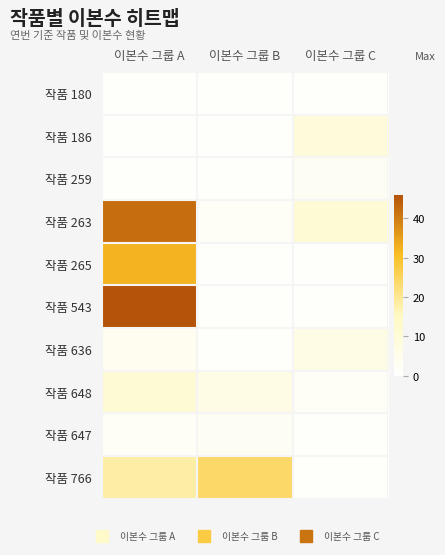

Count the number of categories in the chart.

3